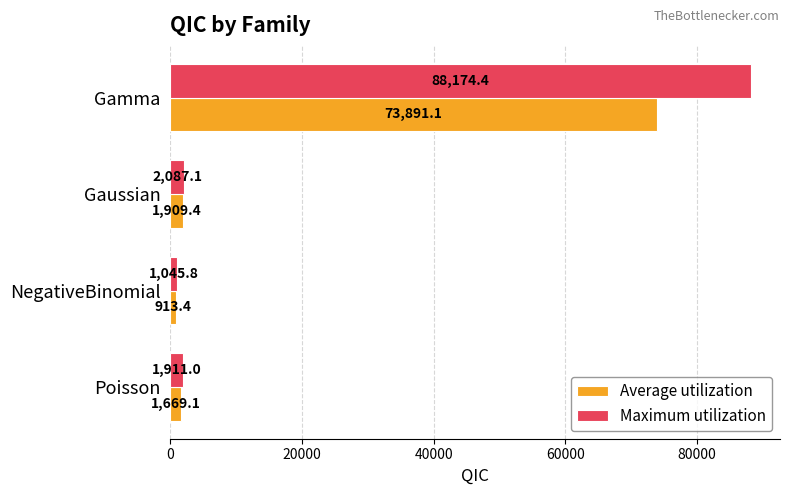

What is the difference between the maximum and second lowest values in the Maximum utilization series?

86263.4